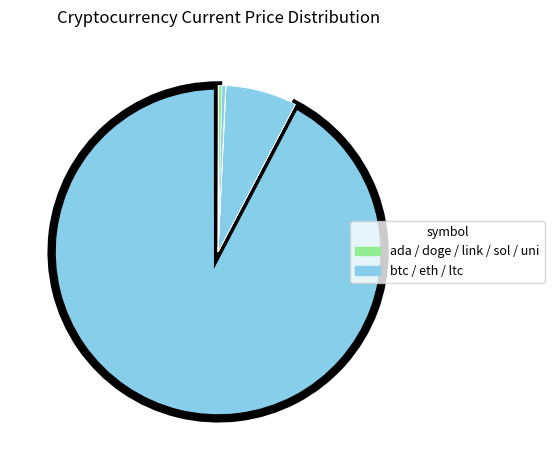

What is the majority slice?

btc